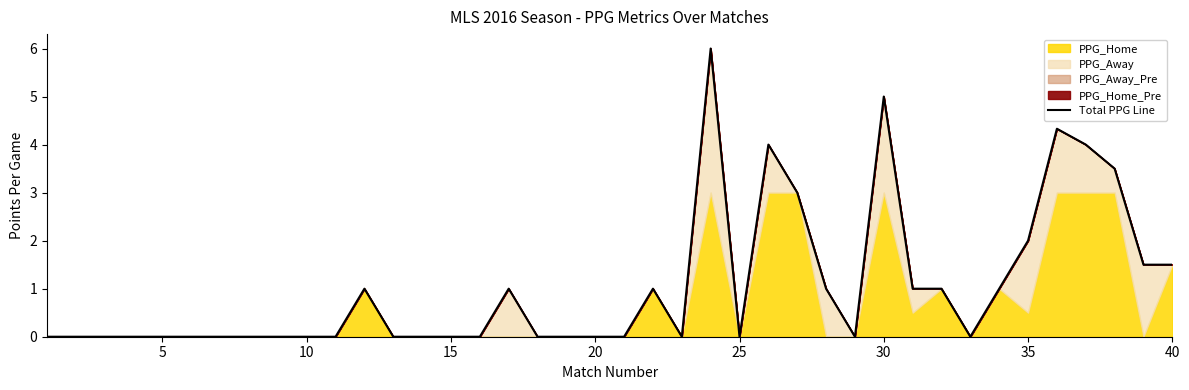

What is the sum of all values?

41.8